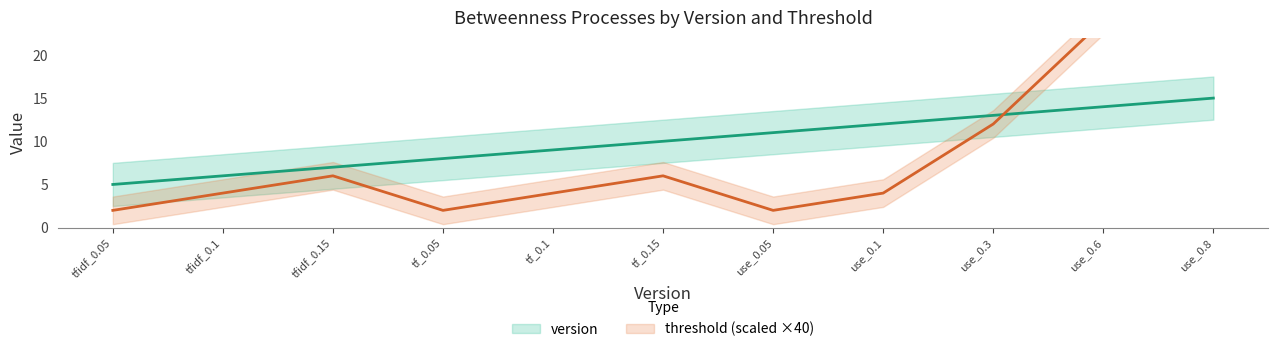

What is the difference between the maximum and minimum values in the threshold series?

30